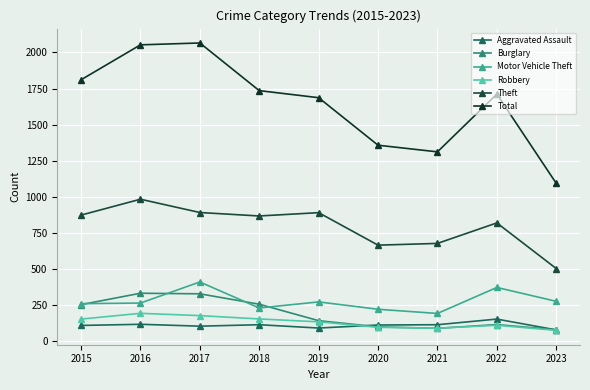

Count the number of data series in this chart.

6